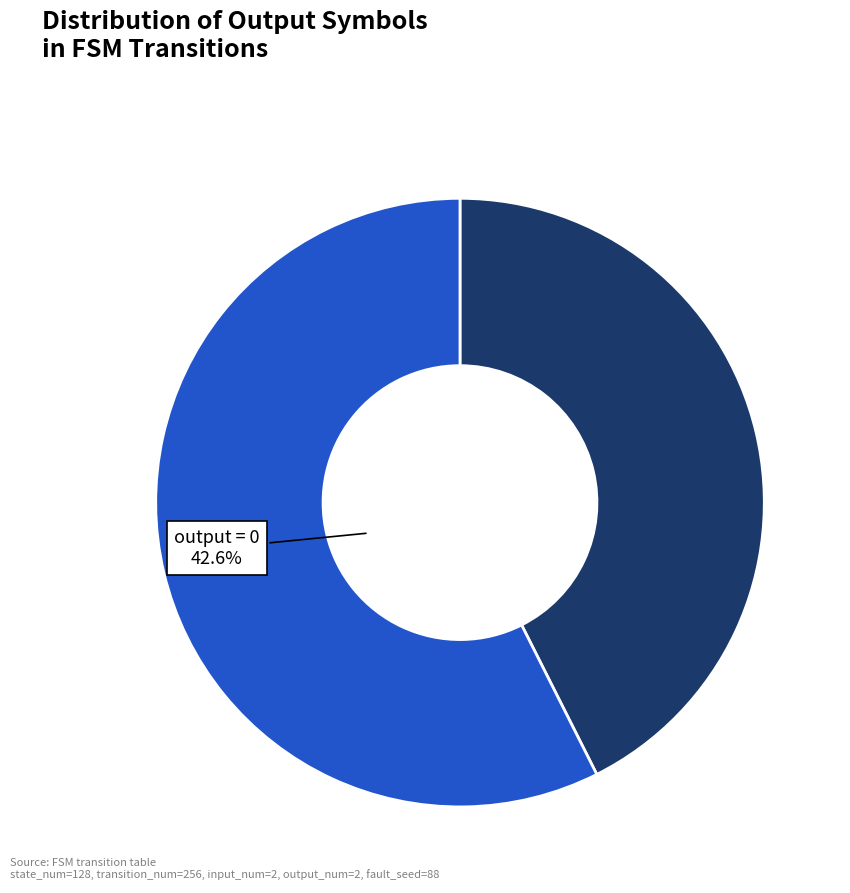

Which slice is the largest?

output=1